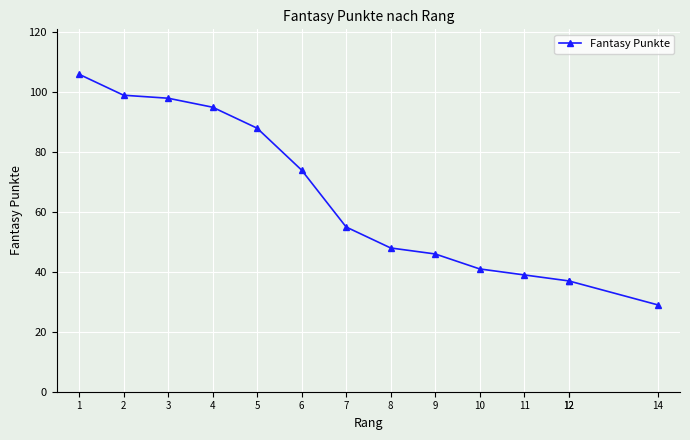

Between 1 and 11, which is larger?

1